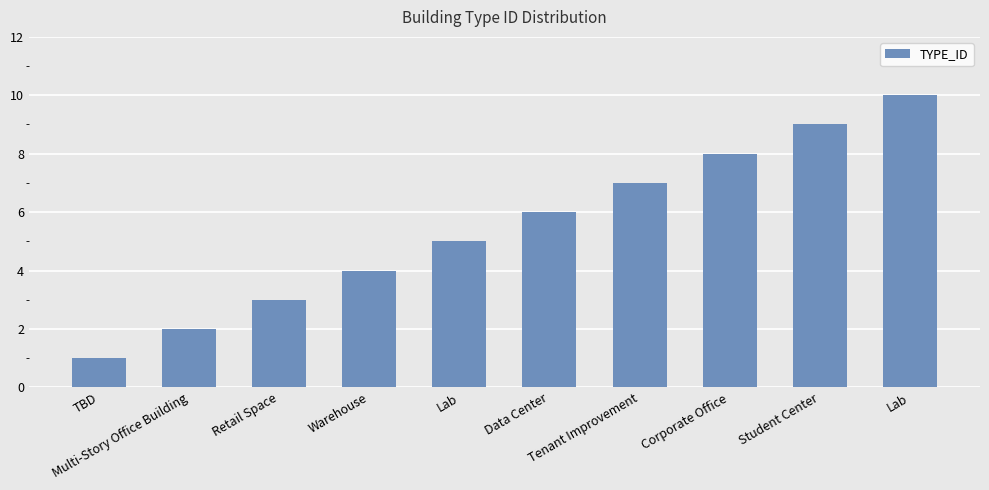

Does the chart contain any negative values?

No